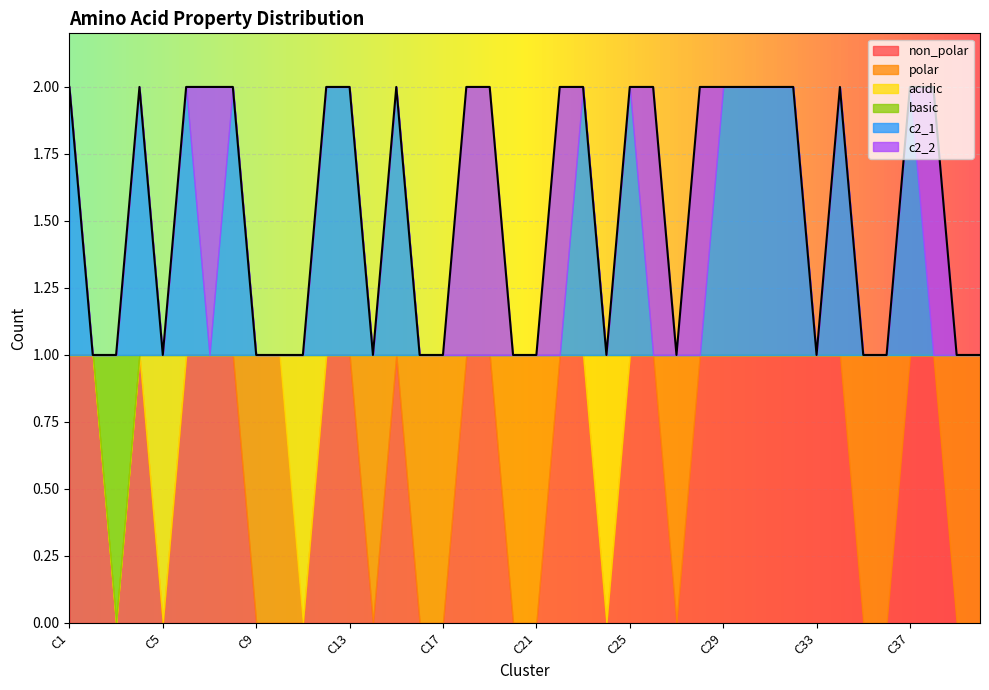

What are all the series names shown in the legend?

non_polar, polar, acidic, basic, c2_1, c2_2